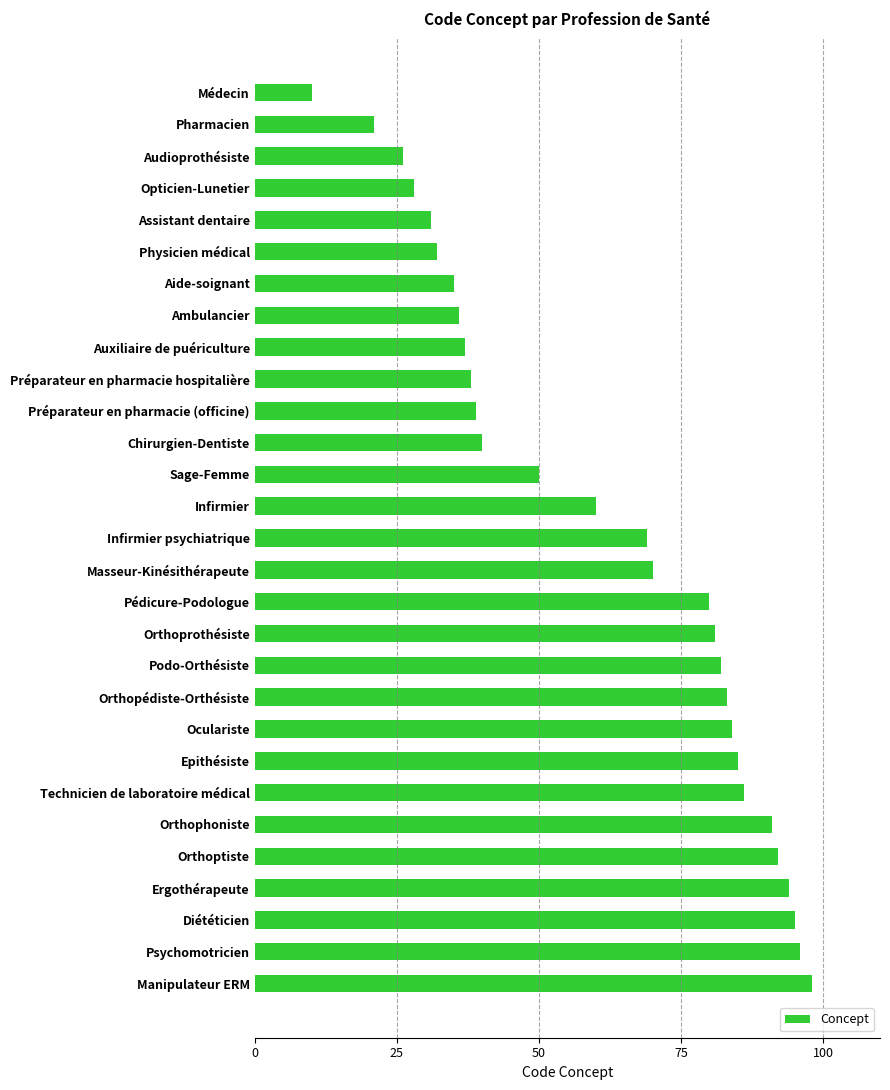

Reading bottom to top, extract all data points from this chart.

98	96	95	94	92	91	86	85	84	83	82	81	80	70	69	60	50	40	39	38	37	36	35	32	31	28	26	21	10